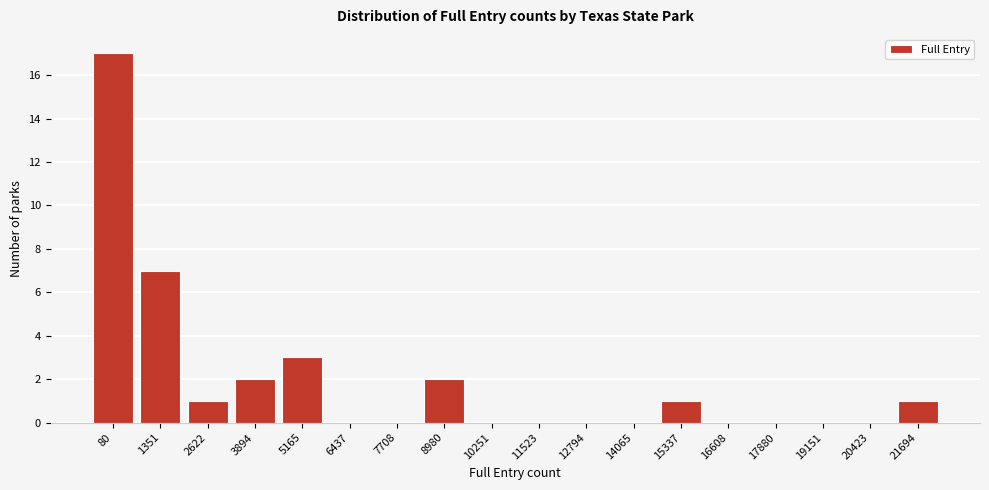

Reading left to right, what are all the values shown in this chart?

80=17	1351=7	2622=1	3894=2	5165=3	6437=0	7708=0	8980=2	10251=0	11523=0	12794=0	14065=0	15337=1	16608=0	17880=0	19151=0	20423=0	21694=1